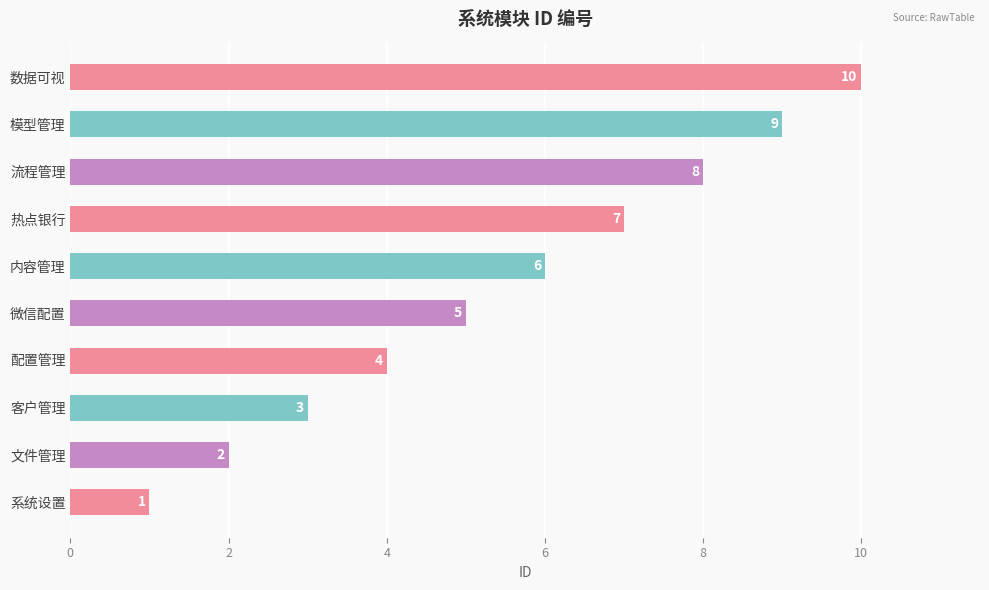

At which label is the value closest to 5?

微信配置